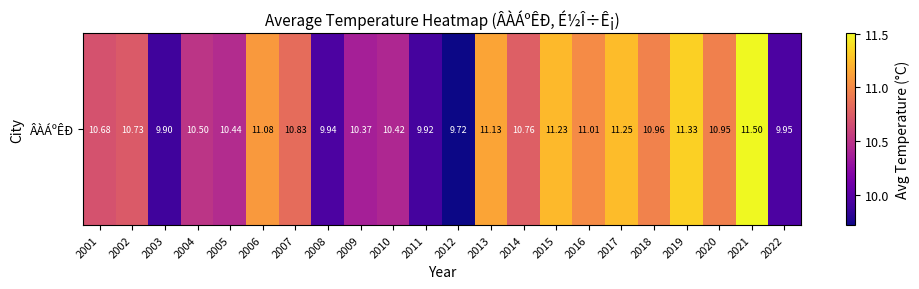

What is the average value?

10.7